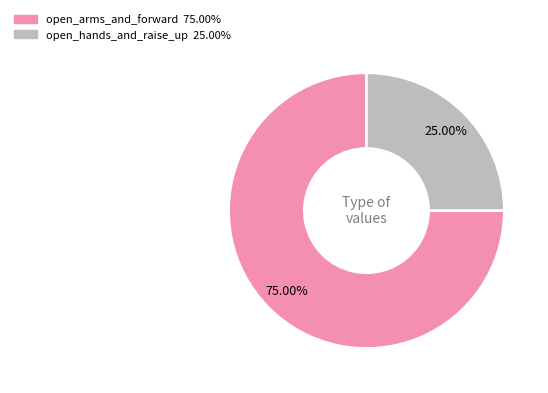

Is there any slice that represents more than half of the pie?

Yes